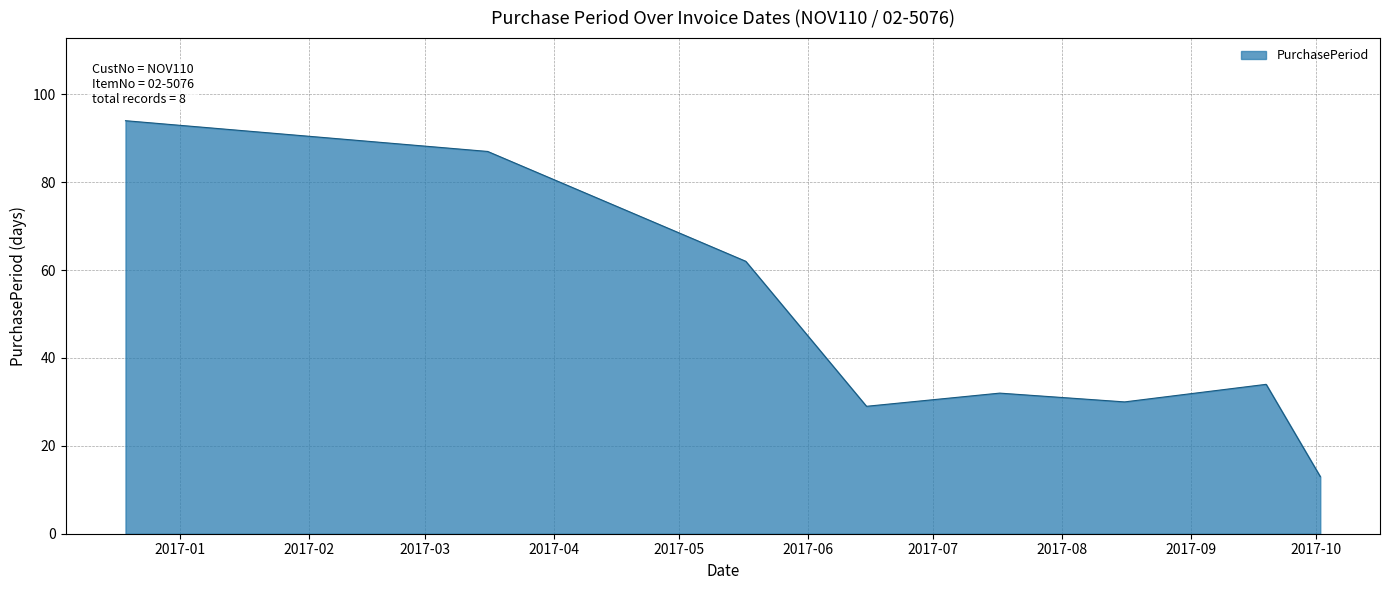

What is the sum of all values?

381